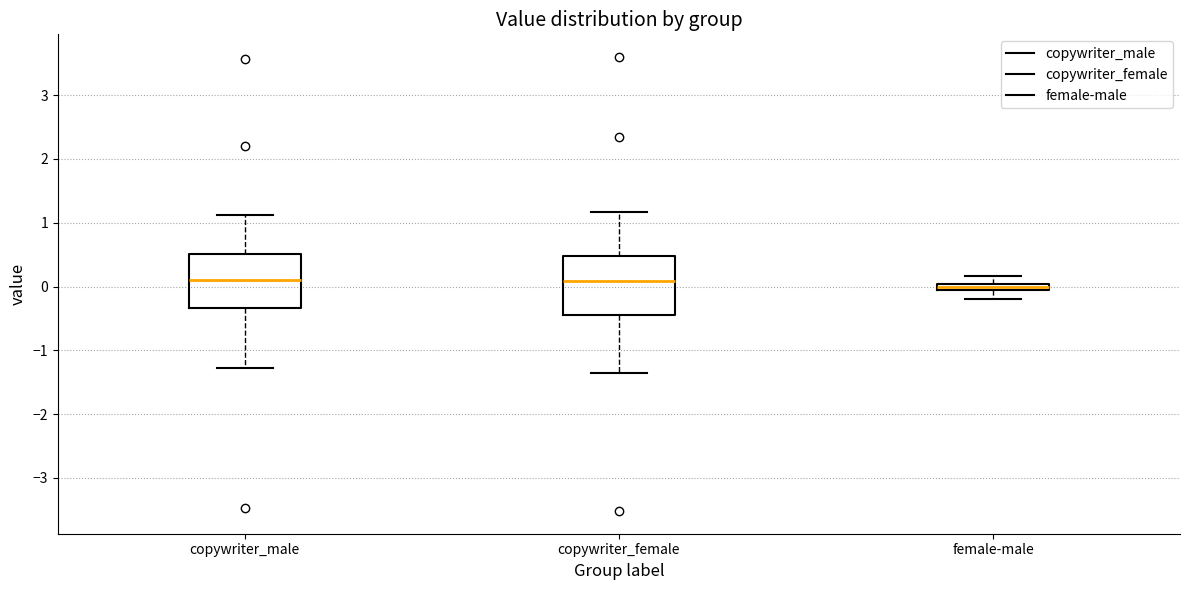

Where does the lower whisker of the box for copywriter_male end on the y-axis? The values are not printed on the chart, so give them approximately, as read against the axis.

-1.3